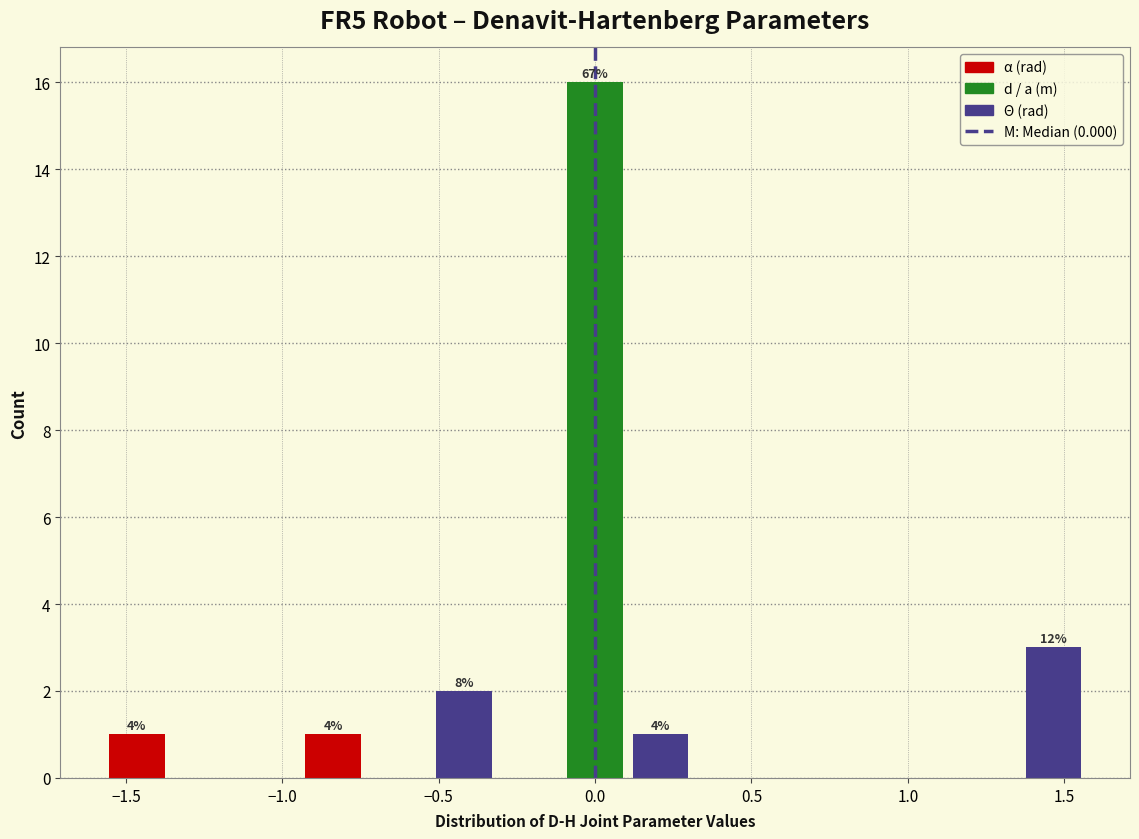

Over which range of the x-axis is the bar tallest?

-0.10 to 0.10